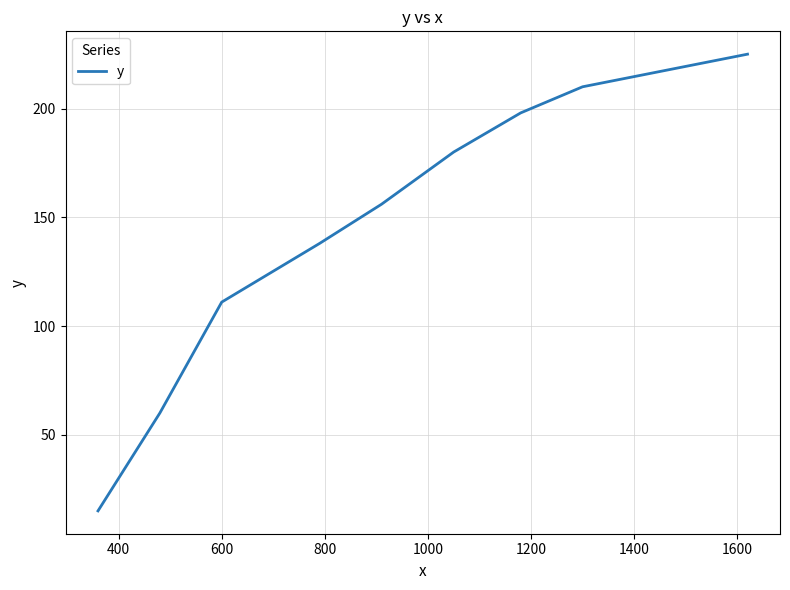

What is the difference between the maximum and minimum values?

210